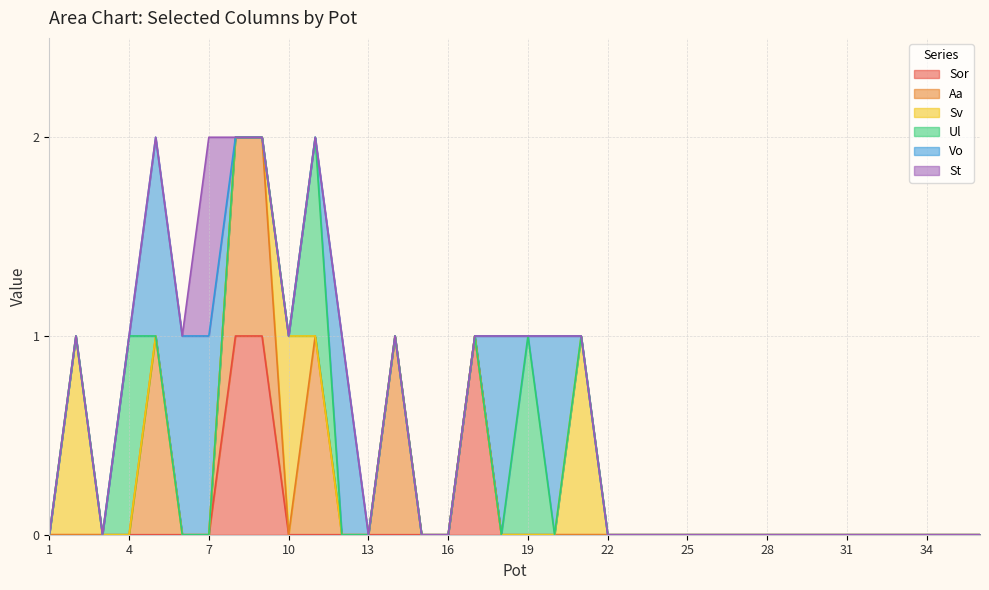

How many series are shown in this chart?

6